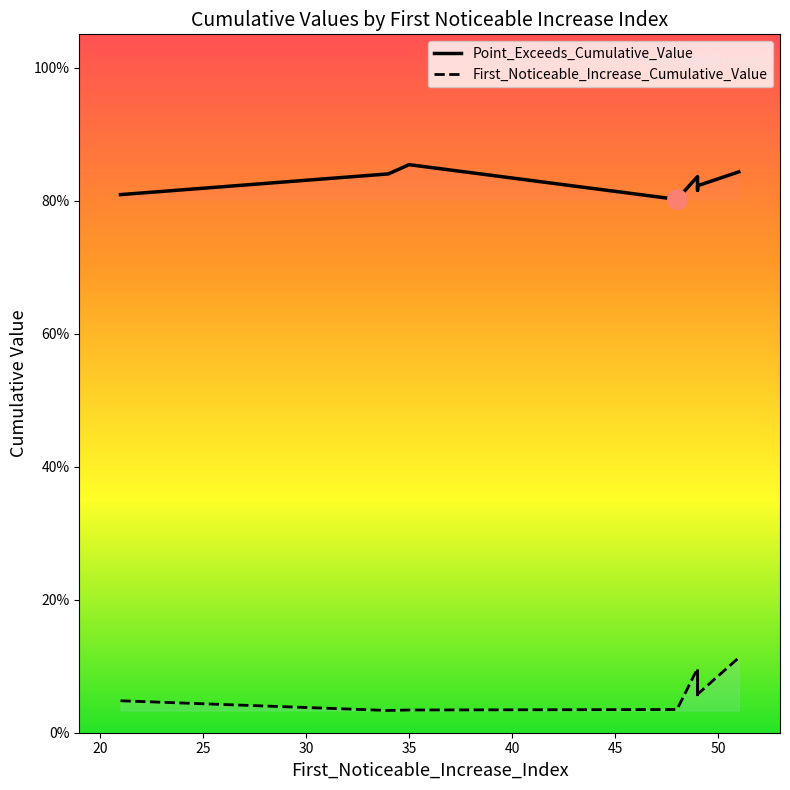

What is the total value across all series at 45?

0.9